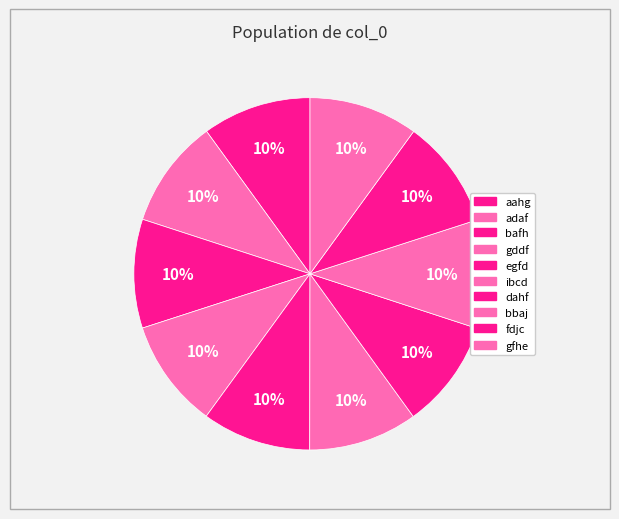

How many slices are in this pie chart?

10